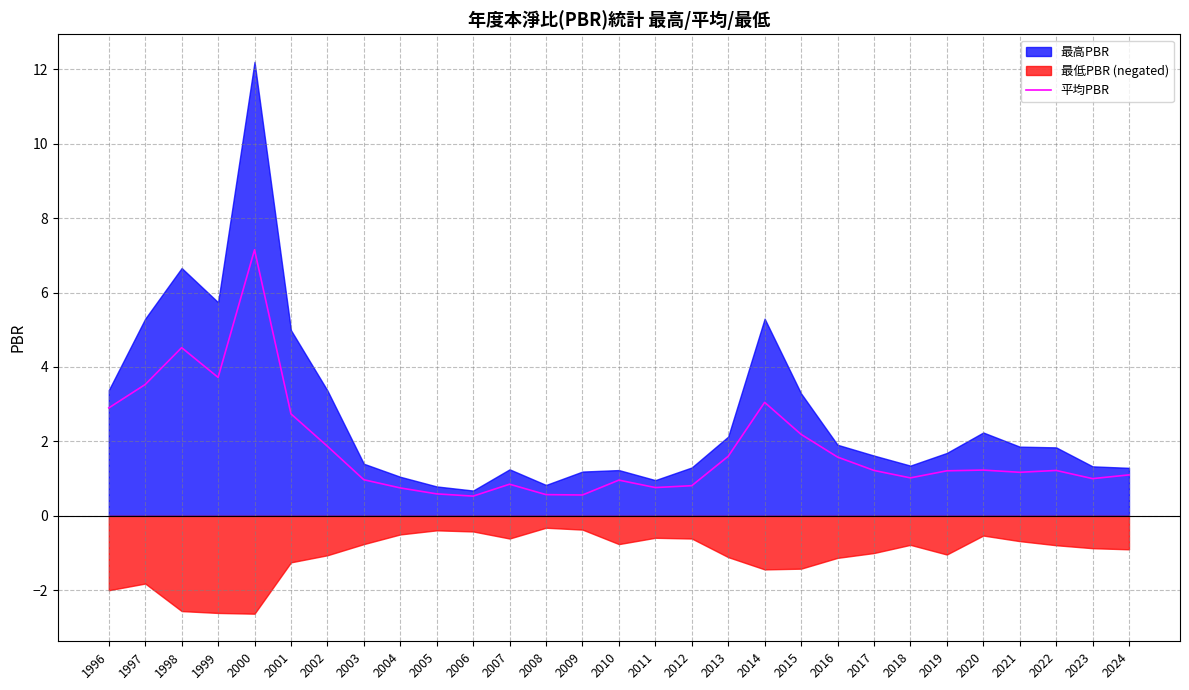

Approximately how many times larger is the value at 2005 compared to 2021?

0.5